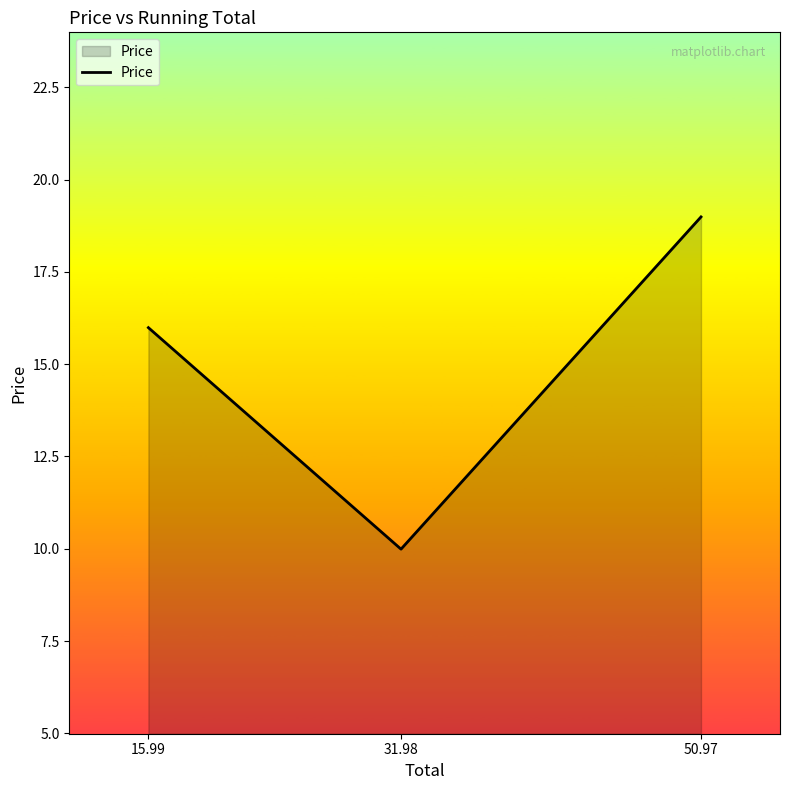

List the labels in order of value, smallest first.

31.98, 15.99, 50.97